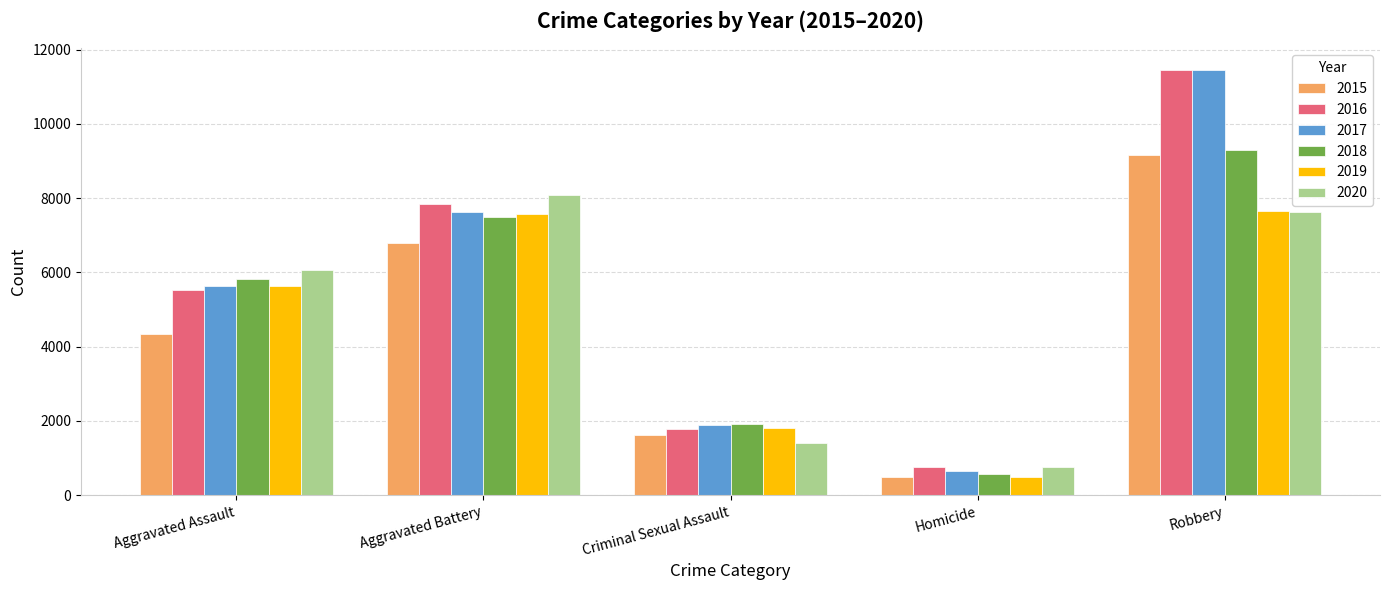

Does the chart contain any negative values?

No